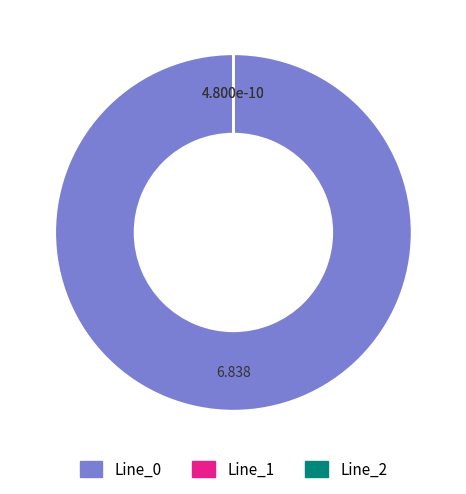

What percentage is the Line_0 slice, to the nearest percent?

100%